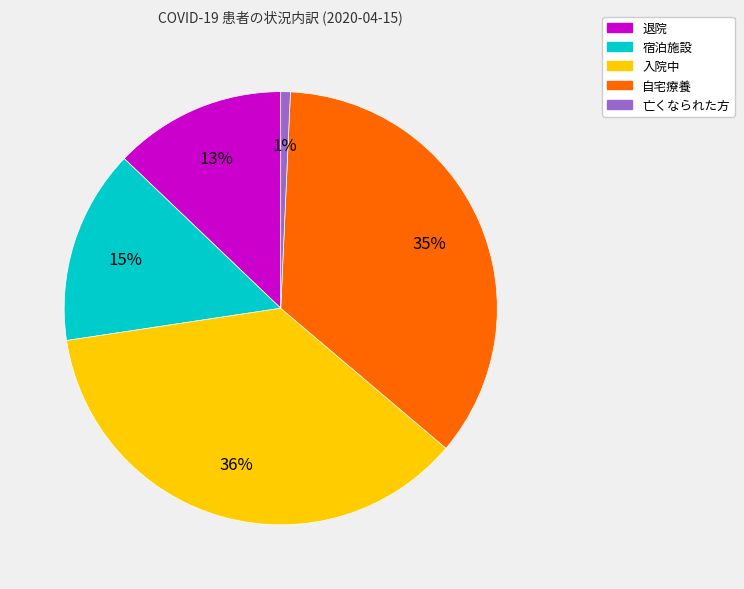

Which category has the smallest portion of the pie?

亡くなられた方